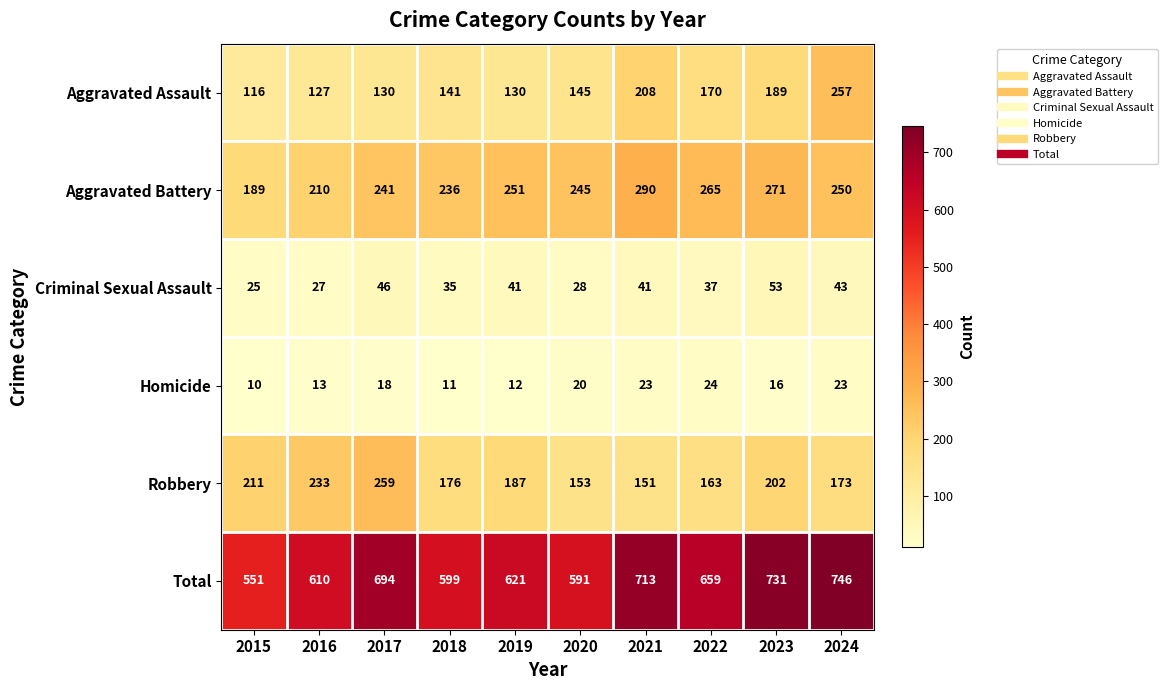

What is the sum of all Robbery values?

1908